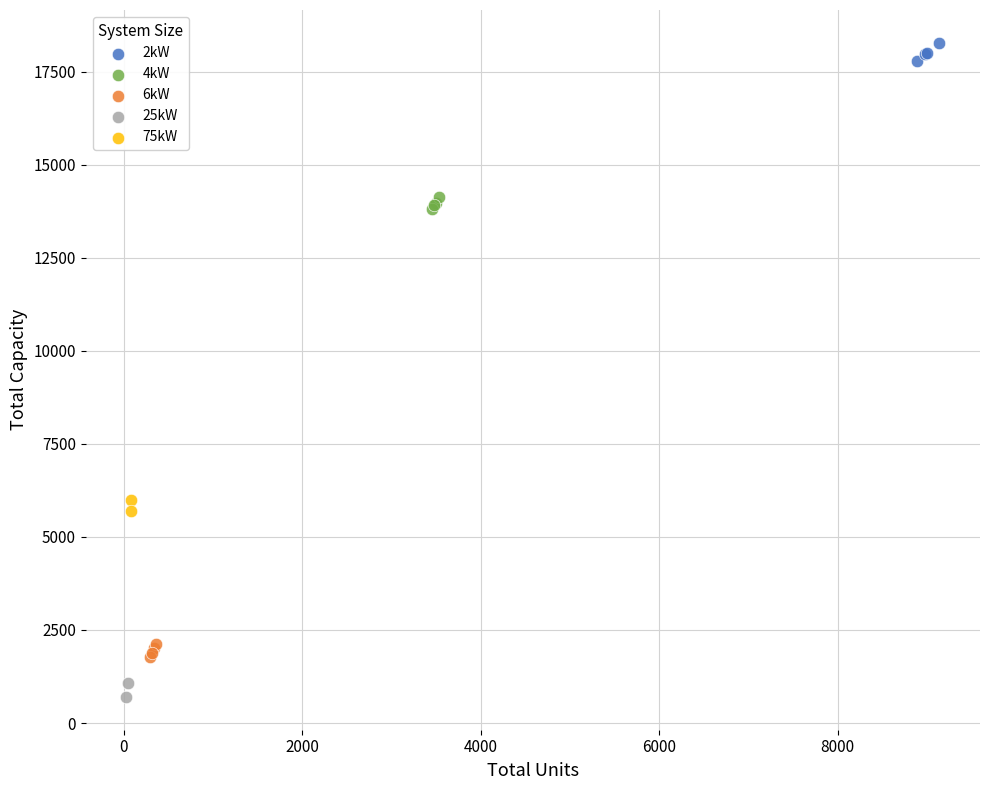

What are all the series names shown in the legend?

2kW, 4kW, 6kW, 25kW, 75kW